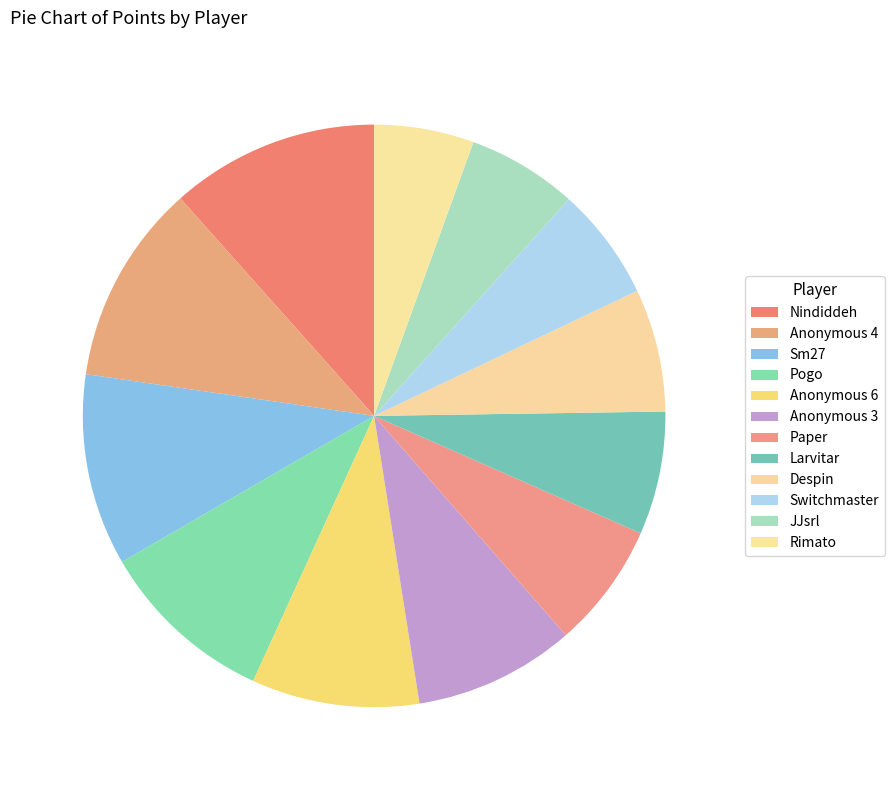

Is it true that Rimato is 15% of the pie?

False